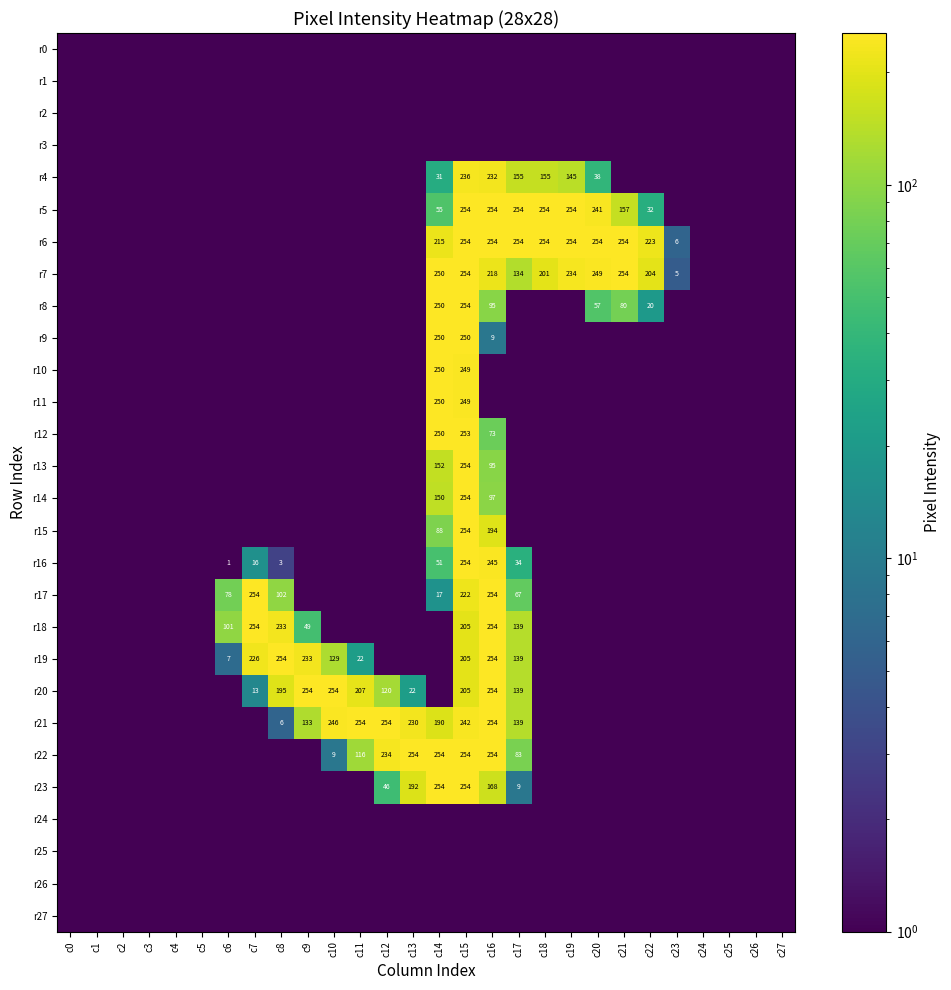

The r5 series shows 241.0 at c20. True or false?

True